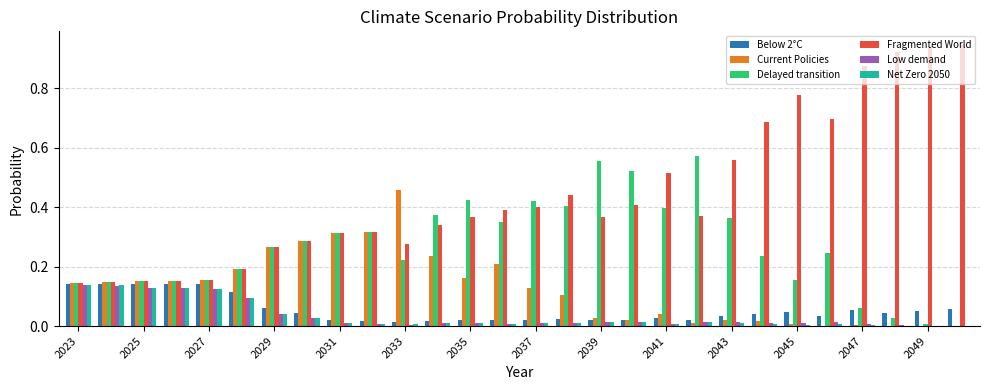

Which series has the largest total across all categories?

Fragmented World